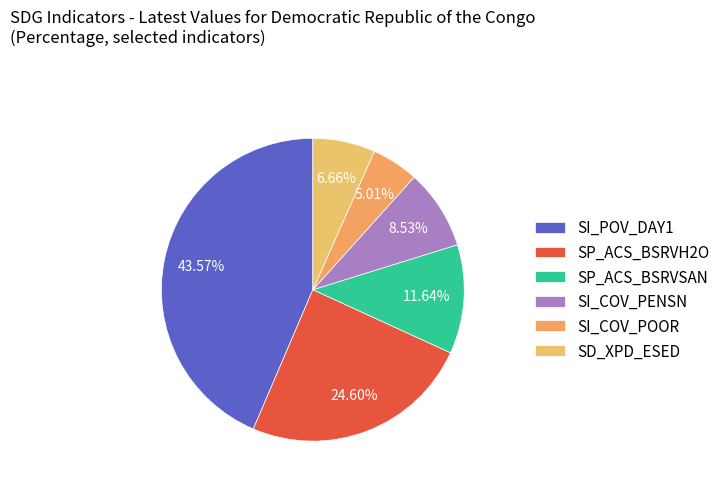

Count the number of slices in the pie.

6